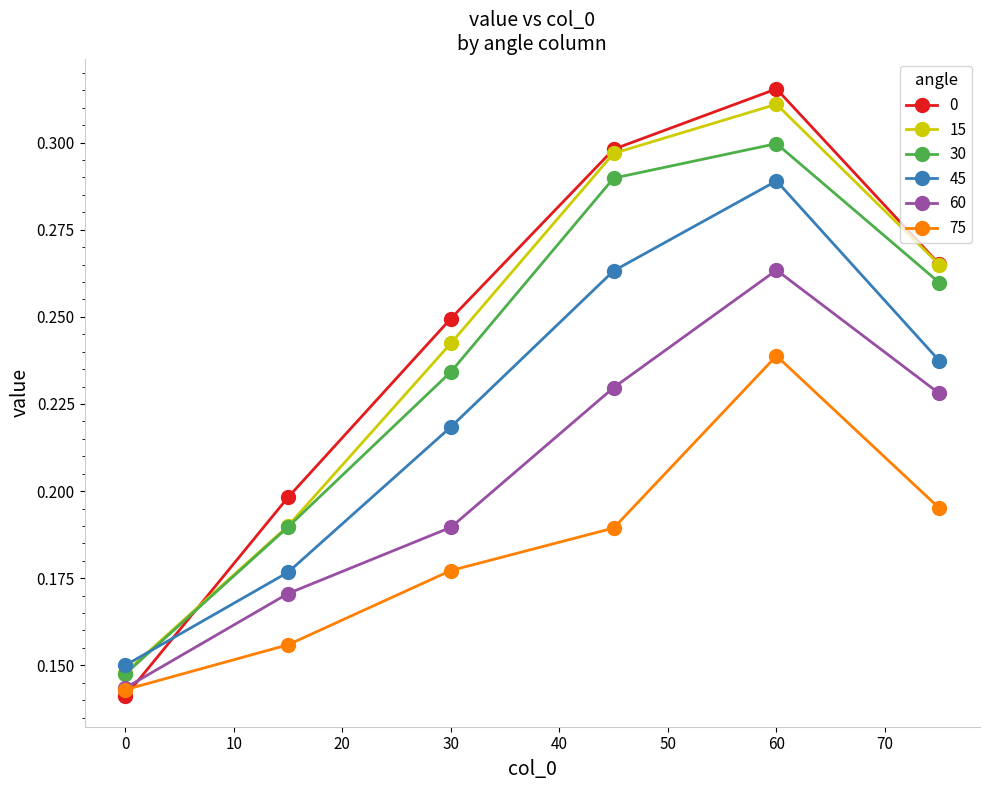

At how many categories does at least one series exceed 0?

6